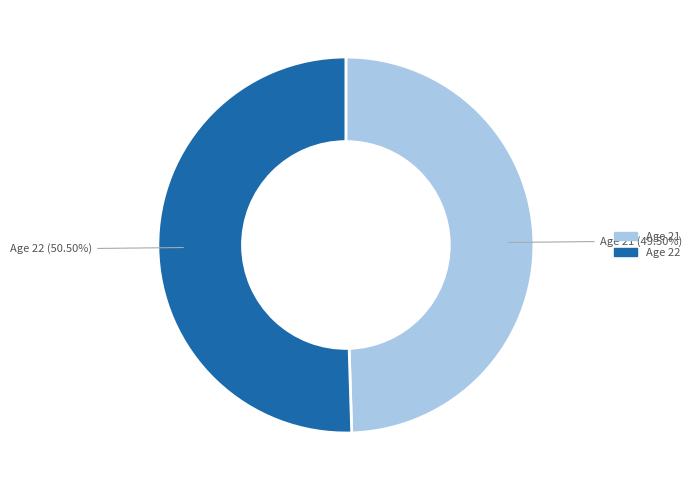

Rank the categories by value from lowest to highest.

Age 21, Age 22